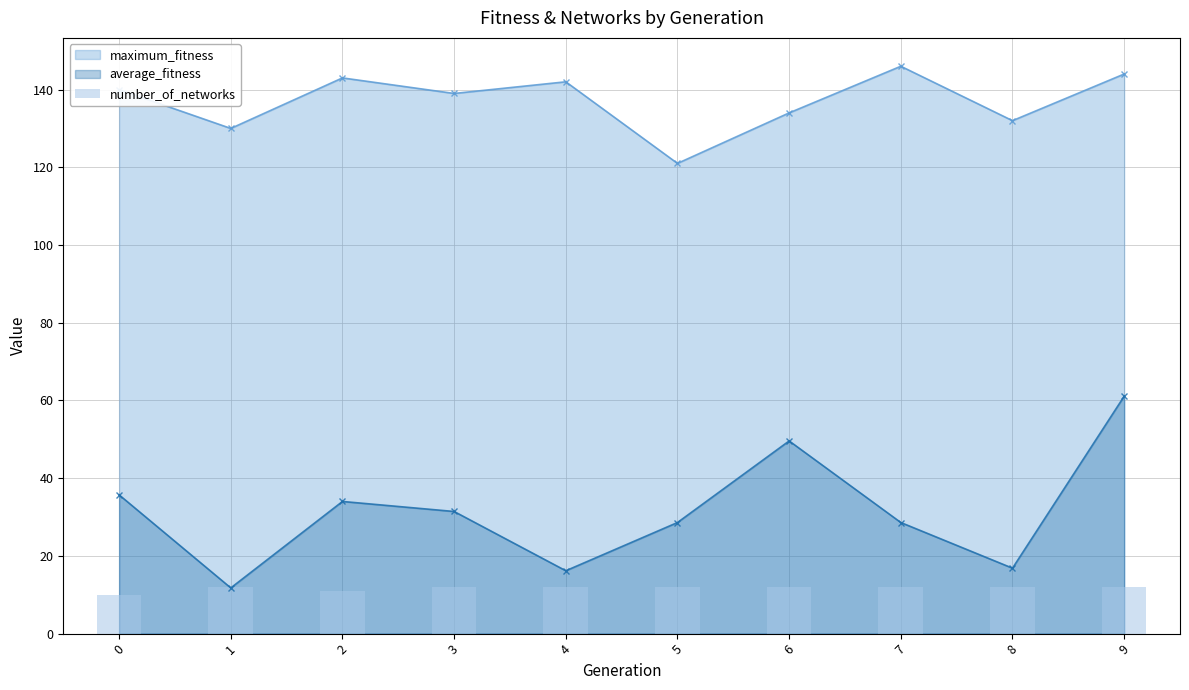

How many data points does each series have?

10